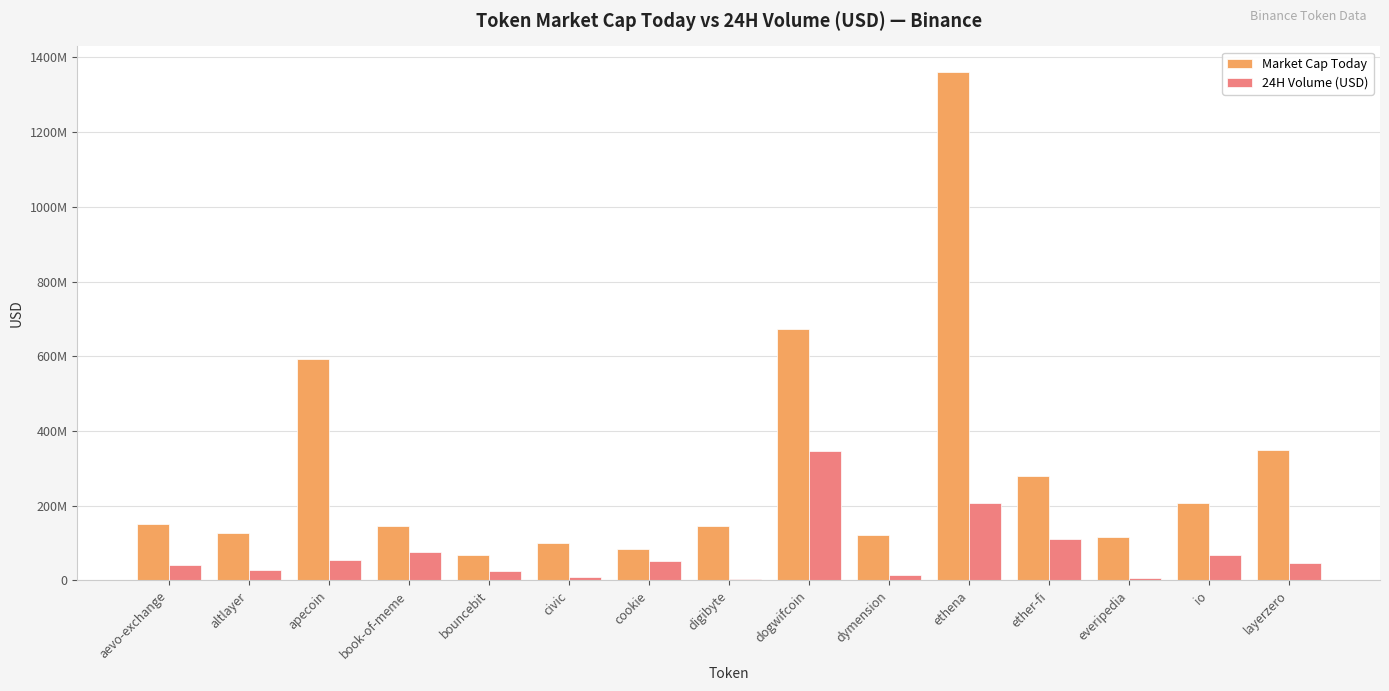

What are all the series names shown in the legend?

Market Cap Today, 24H Volume (USD)